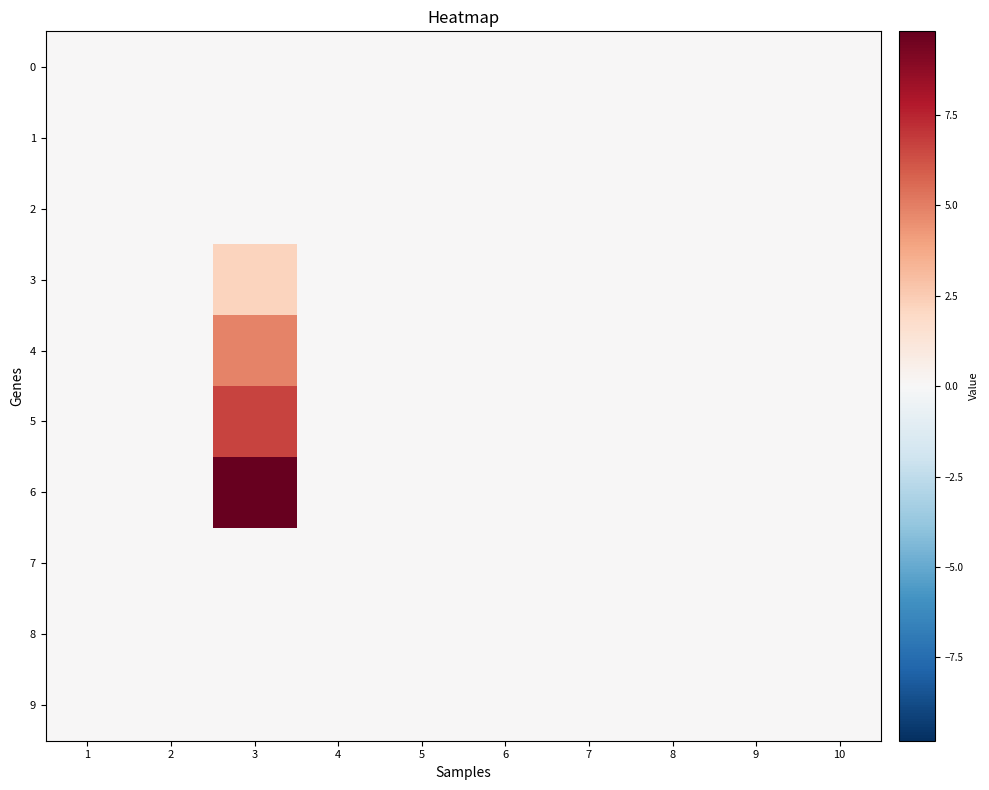

Reading left to right, what are all the values shown in this chart?

0: 1=0.0	2=0.0	3=0.0	4=0.0	5=0.0	6=0.0	7=0.0	8=0.0	9=0.0	10=0.0
1: 1=0.0	2=0.0	3=0.0	4=0.0	5=0.0	6=0.0	7=0.0	8=0.0	9=0.0	10=0.0
2: 1=0.0	2=0.0	3=0.0	4=0.0	5=0.0	6=0.0	7=0.0	8=0.0	9=0.0	10=0.0
3: 1=0.0	2=0.0	3=2.1	4=0.0	5=0.0	6=0.0	7=0.0	8=0.0	9=0.0	10=0.0
4: 1=0.0	2=0.0	3=4.8	4=0.0	5=0.0	6=0.0	7=0.0	8=0.0	9=0.0	10=0.0
5: 1=0.0	2=0.0	3=6.6	4=0.0	5=0.0	6=0.0	7=0.0	8=0.0	9=0.0	10=0.0
6: 1=0.0	2=0.0	3=9.8	4=0.0	5=0.0	6=0.0	7=0.0	8=0.0	9=0.0	10=0.0
7: 1=0.0	2=0.0	3=0.0	4=0.0	5=0.0	6=0.0	7=0.0	8=0.0	9=0.0	10=0.0
8: 1=0.0	2=0.0	3=0.0	4=0.0	5=0.0	6=0.0	7=0.0	8=0.0	9=0.0	10=0.0
9: 1=0.0	2=0.0	3=0.0	4=0.0	5=0.0	6=0.0	7=0.0	8=0.0	9=0.0	10=0.0